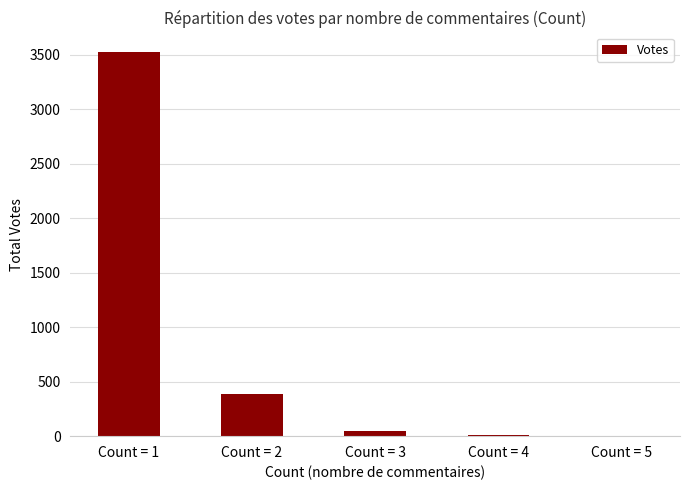

At which category does the chart reach its peak across all series?

Count = 1